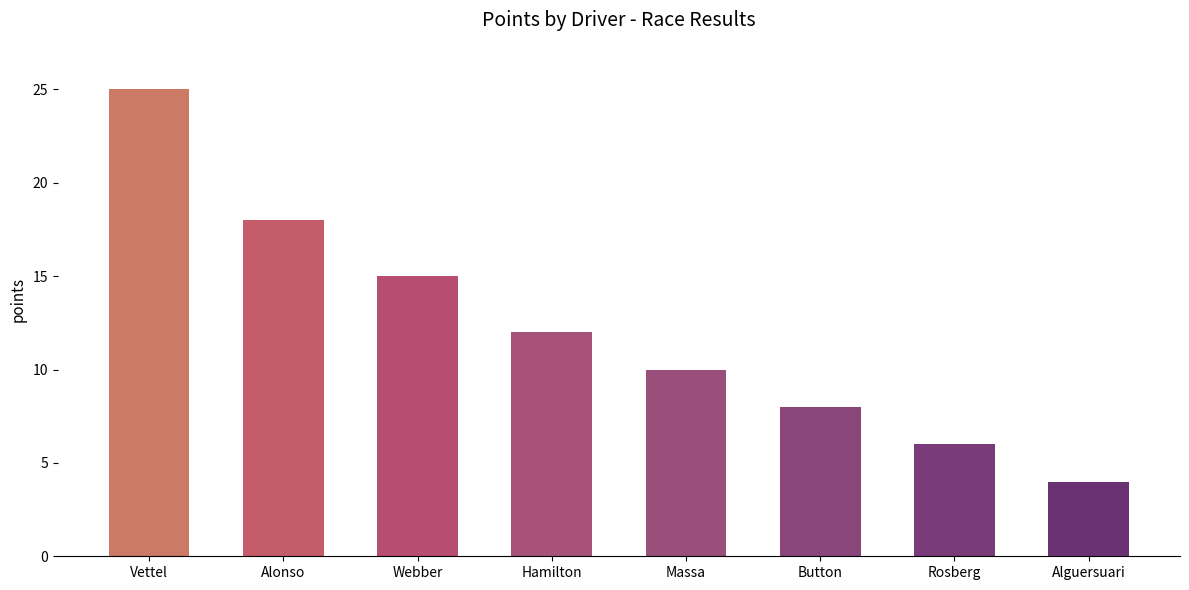

At which label is the value closest to 14?

Webber